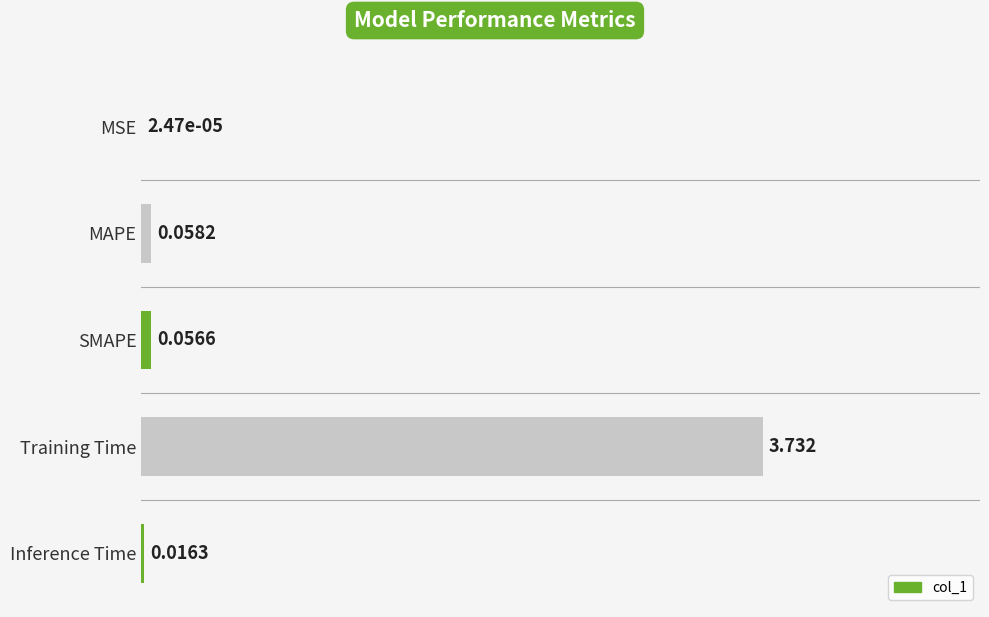

Which label corresponds to the largest value in the chart?

Training Time